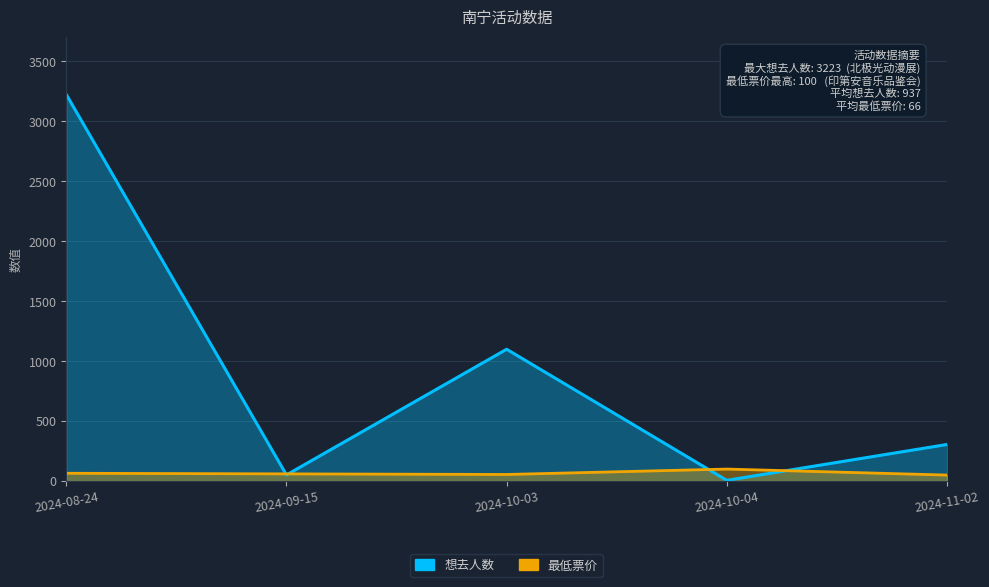

The value of 想去人数 at 2024-08-24 is 3223. True or false?

True